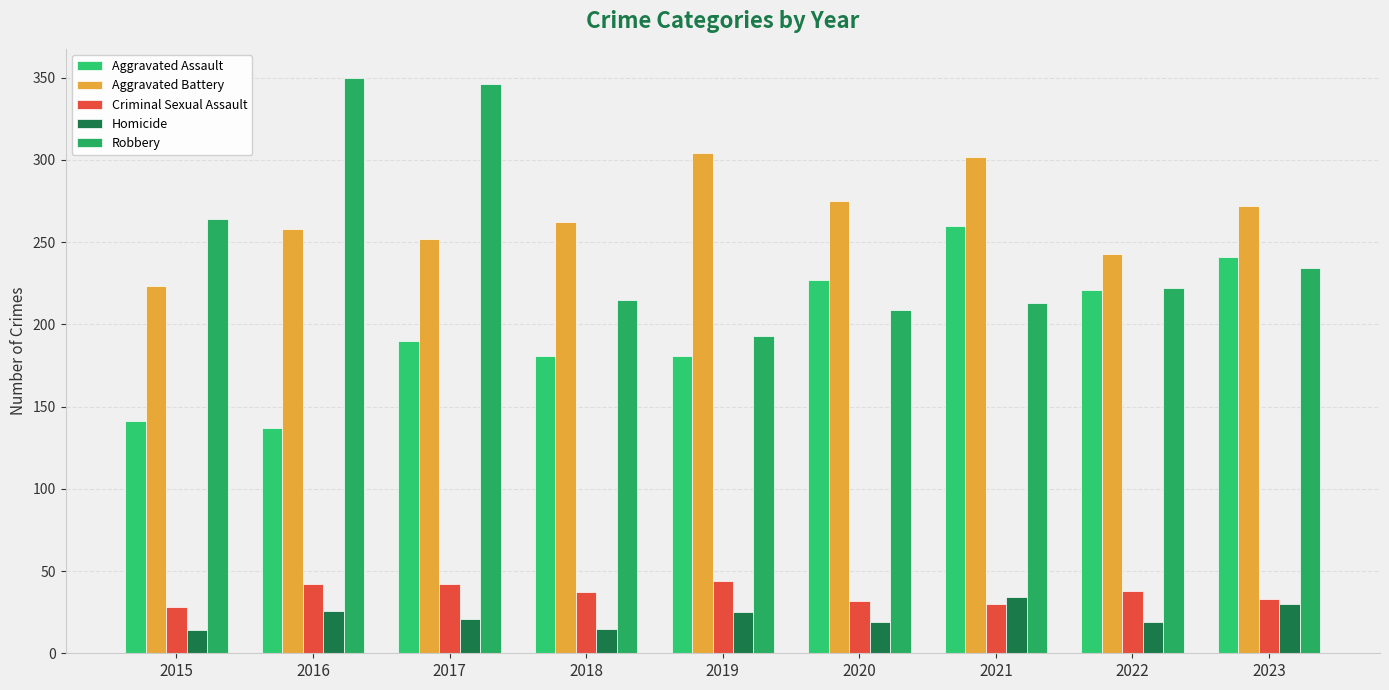

Are the bars horizontal?

No